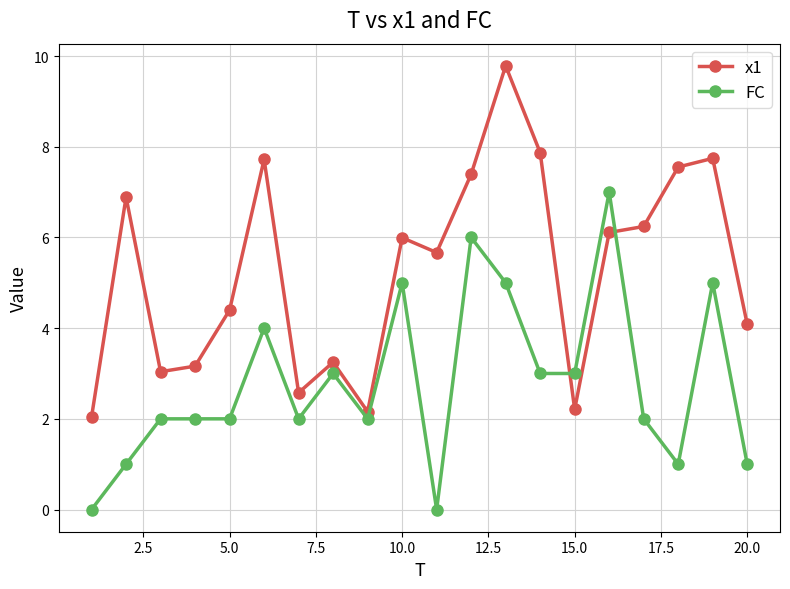

Reading left to right, extract all data points from this chart.

x1: 2.0	6.9	3.0	3.2	4.4	7.7	2.6	3.2	2.2	6.0	5.7	7.4	9.8	7.9	2.2	6.1	6.2	7.6	7.7	4.1
FC: 0.0	1.0	2.0	2.0	2.0	4.0	2.0	3.0	2.0	5.0	0.0	6.0	5.0	3.0	3.0	7.0	2.0	1.0	5.0	1.0